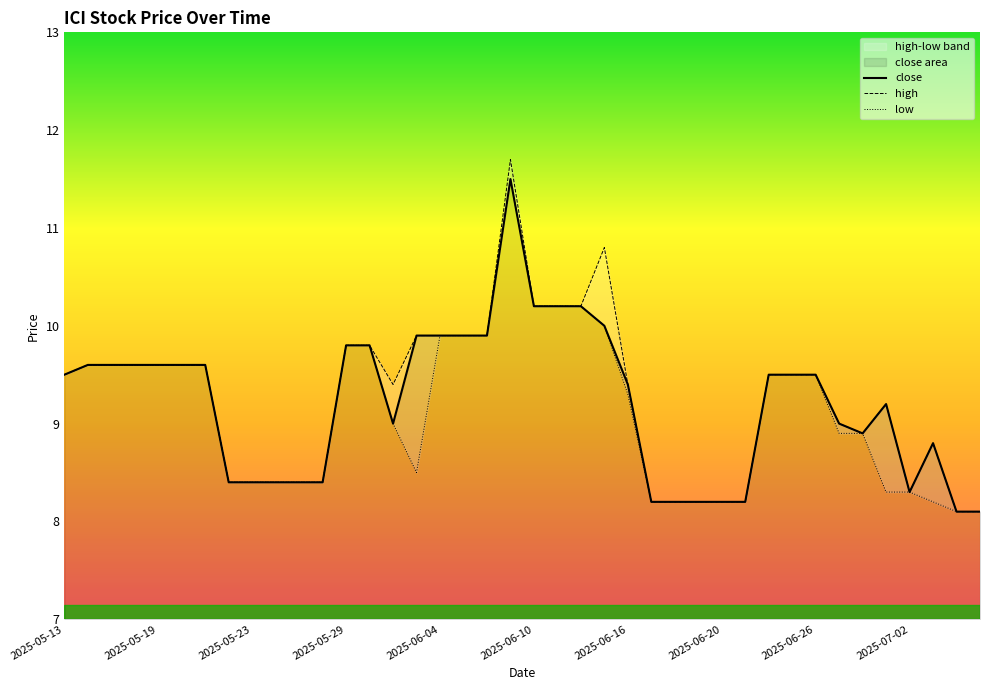

At which label does low first exceed 9?

2025-05-13